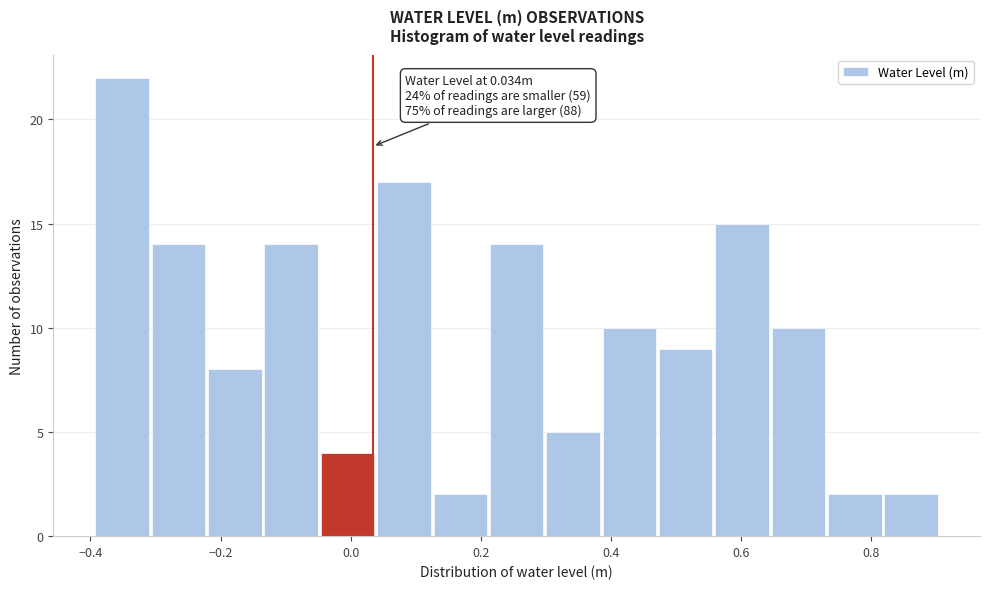

Over which range of the x-axis is the bar tallest?

-0.40 to -0.30